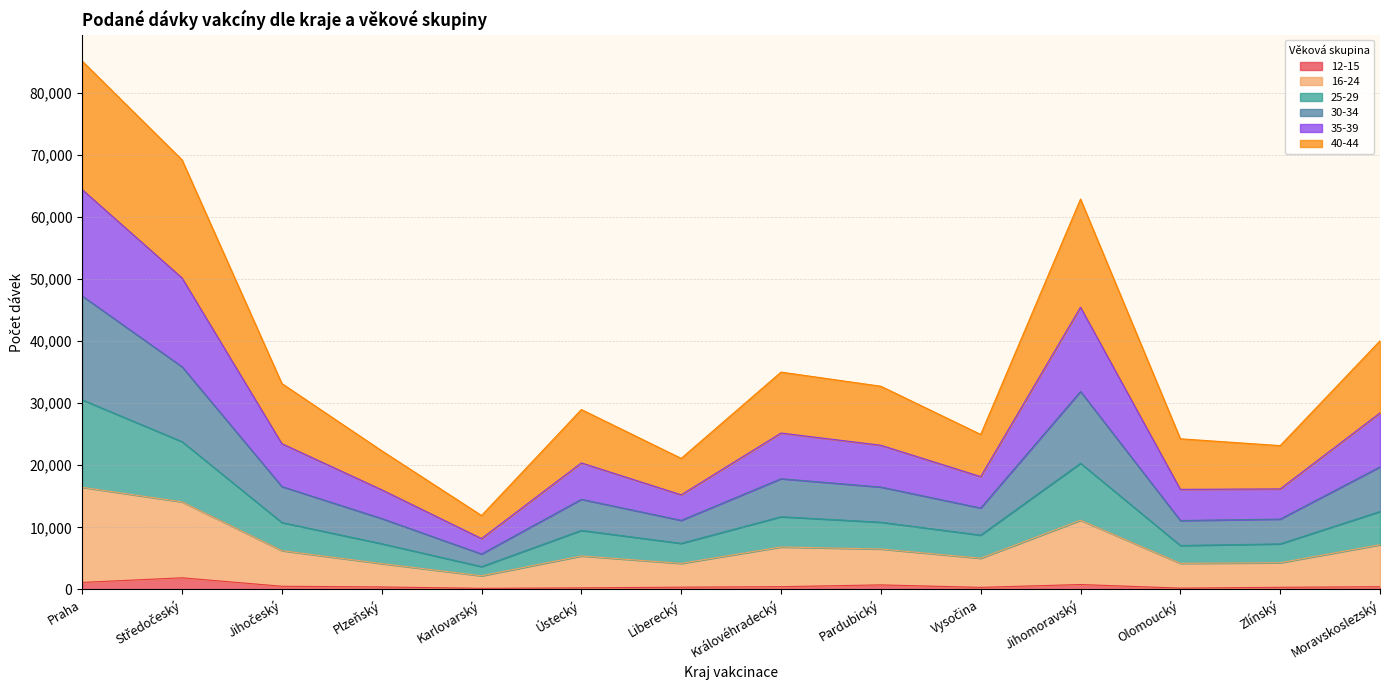

What is the label of the 6th point from the left?

Ústecký